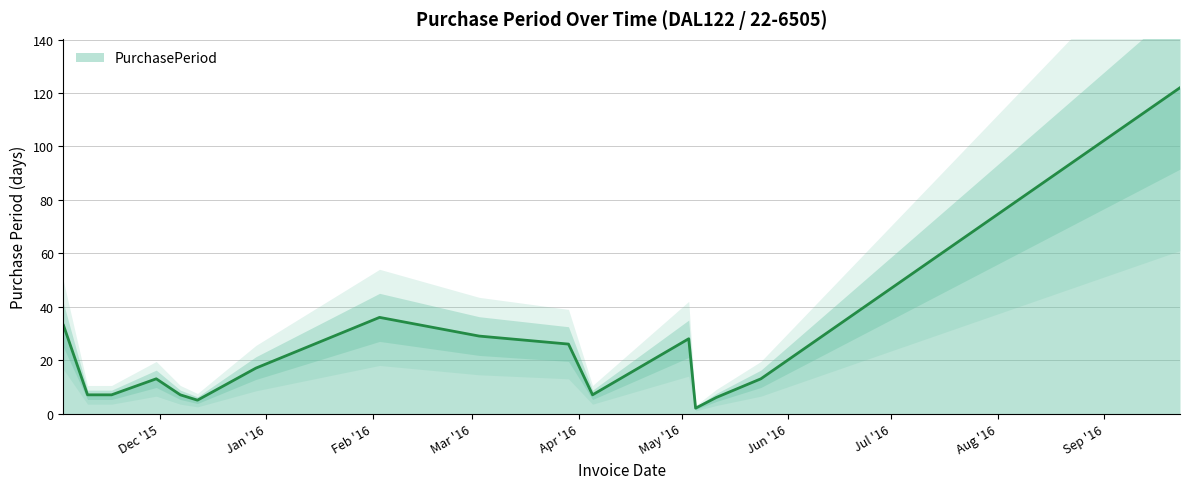

Reading right to left, extract all data points from this chart.

2016-09-23=122	2016-05-24=13	2016-05-11=6	2016-05-05=2	2016-05-03=28	2016-04-05=7	2016-03-29=26	2016-03-03=29	2016-02-03=36	2015-12-29=17	2015-12-12=5	2015-12-07=7	2015-11-30=13	2015-11-17=7	2015-11-10=7	2015-11-03=33